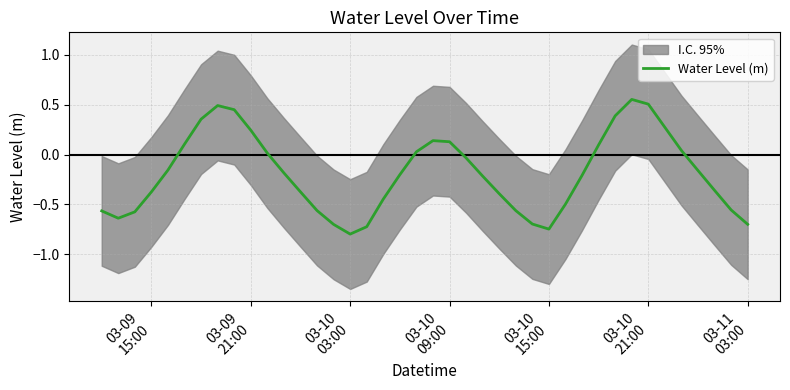

What is the minimum value for Water Level (m)?

-0.8